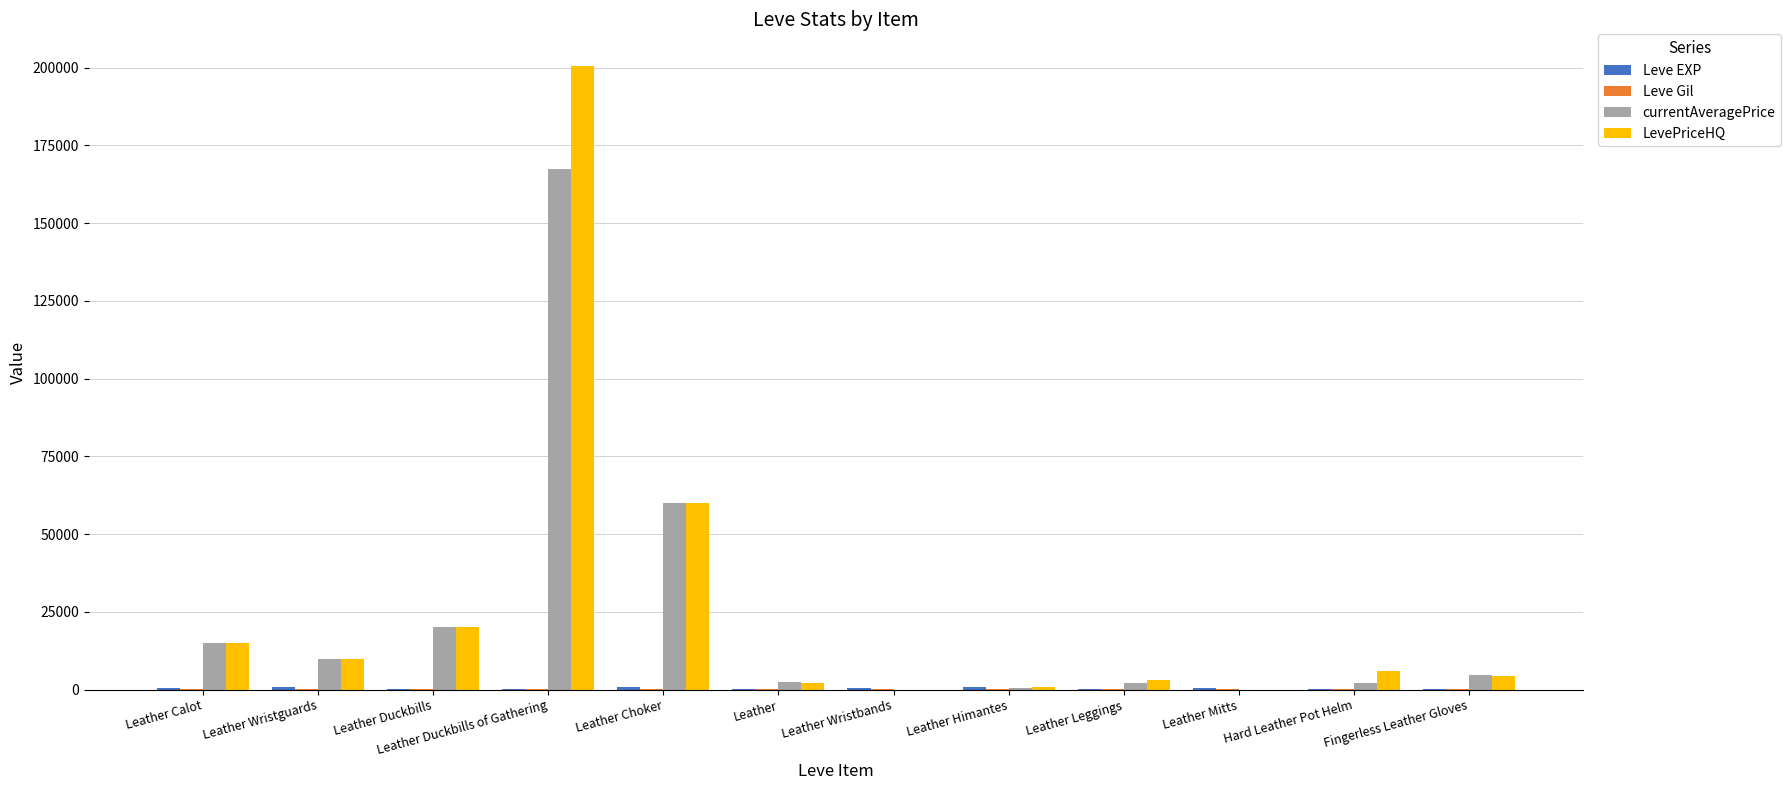

At which category does the chart reach its peak across all series?

Leather Duckbills of Gathering